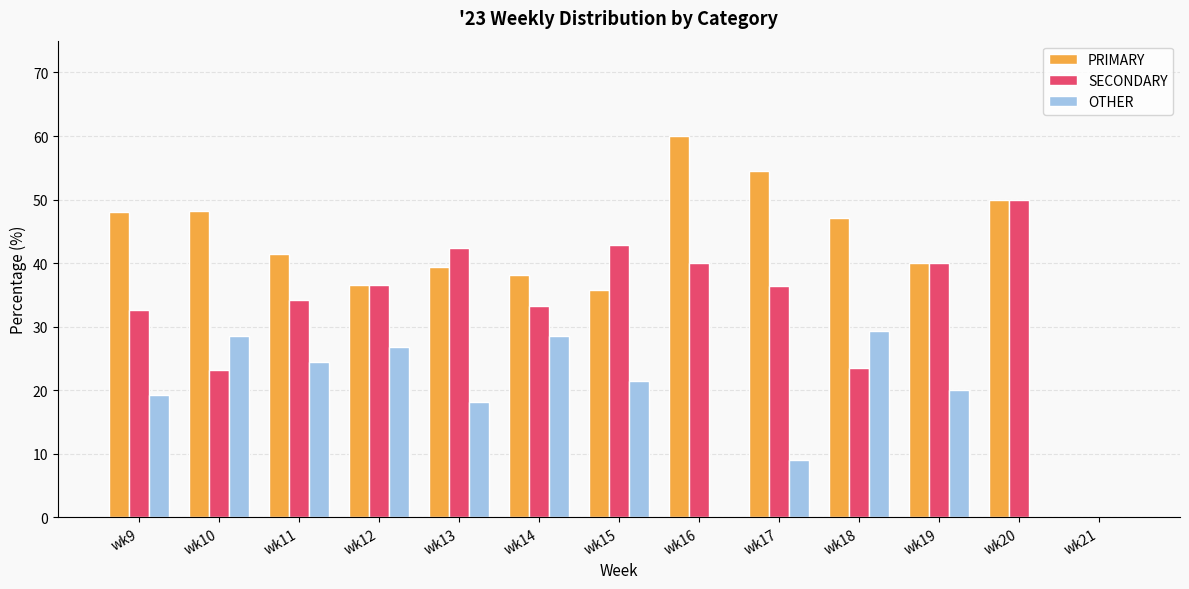

Is the value of SECONDARY at wk14 greater than the value of PRIMARY at wk21?

Yes